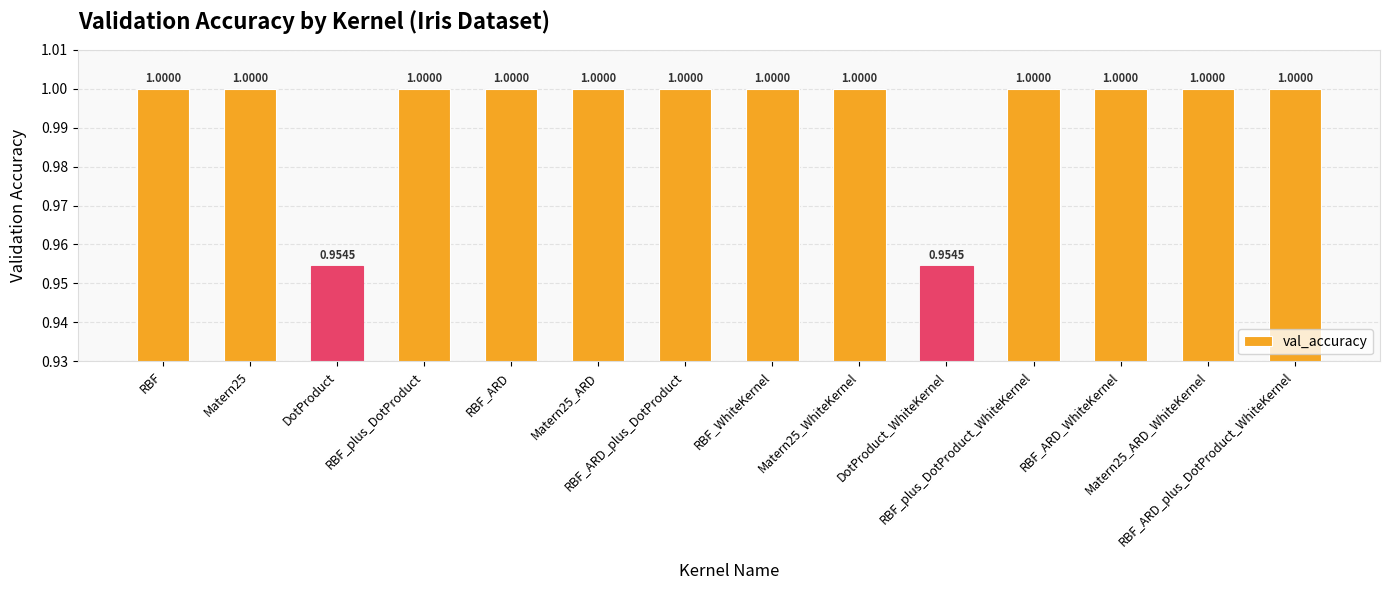

What is the ratio of the value at DotProduct_WhiteKernel to the value at RBF_plus_DotProduct?

1.0